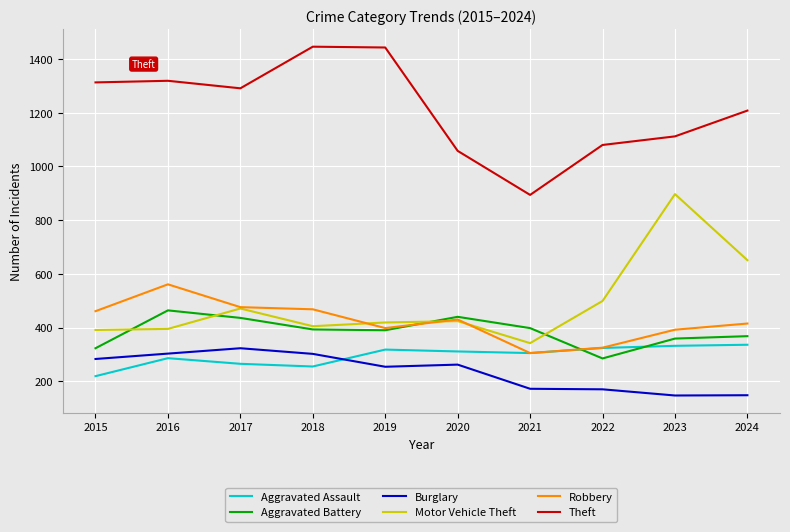

True or false: Aggravated Assault and Theft intersect in this chart.

False